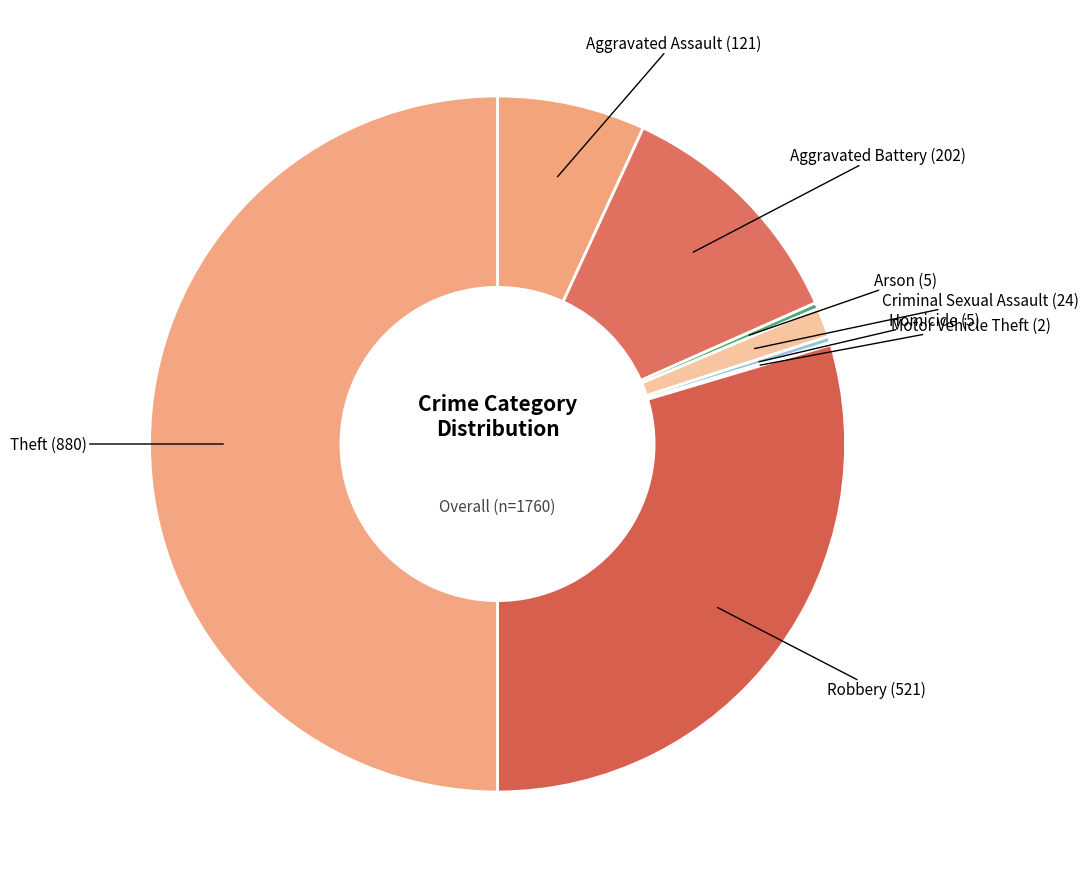

What is the ratio of the value at Robbery to the value at Homicide?

104.2